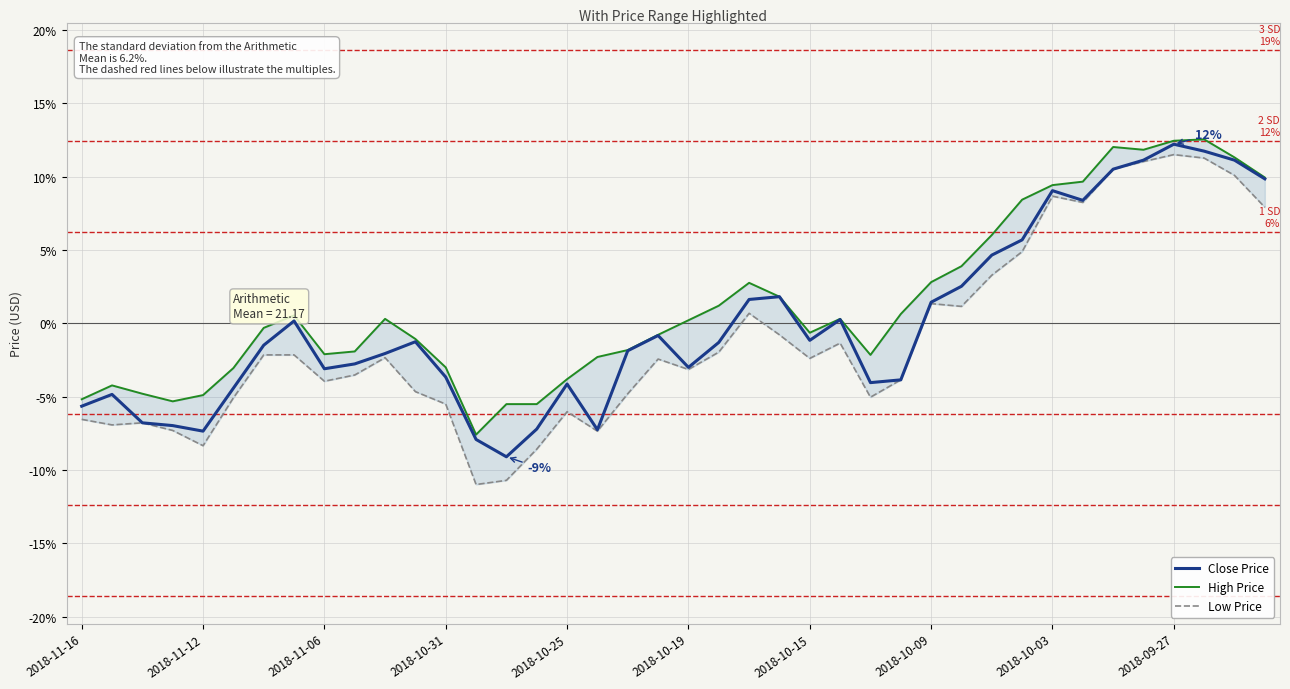

How many values in Close Price are below zero?

24